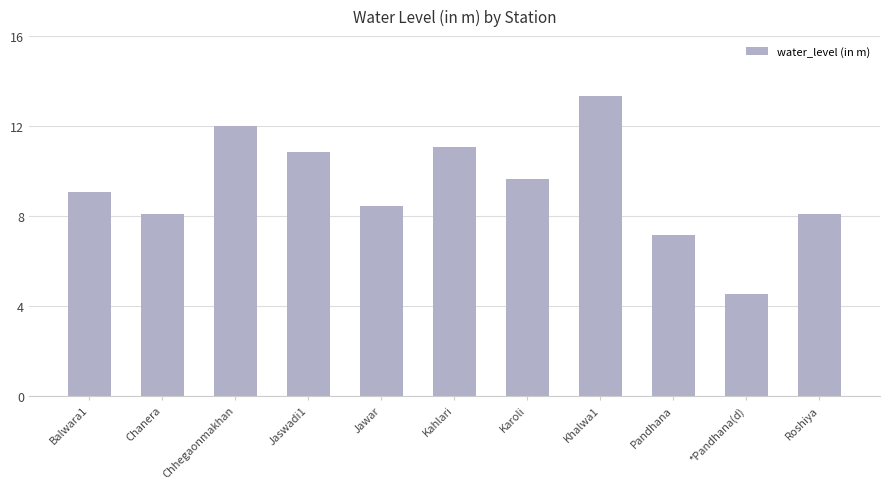

Is it true that the value at *Pandhana(d) is 4.5?

True